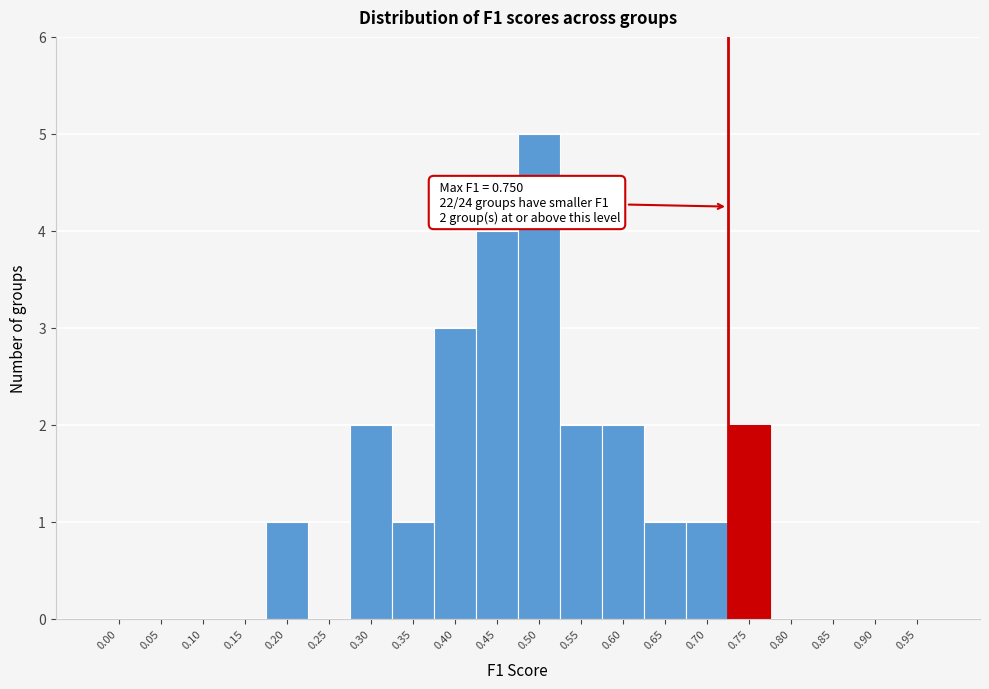

Reading right to left, extract all data points from this chart.

0.95=0	0.90=0	0.85=0	0.80=0	0.75=2	0.70=1	0.65=1	0.60=2	0.55=2	0.50=5	0.45=4	0.40=3	0.35=1	0.30=2	0.25=0	0.20=1	0.15=0	0.10=0	0.05=0	0.00=0